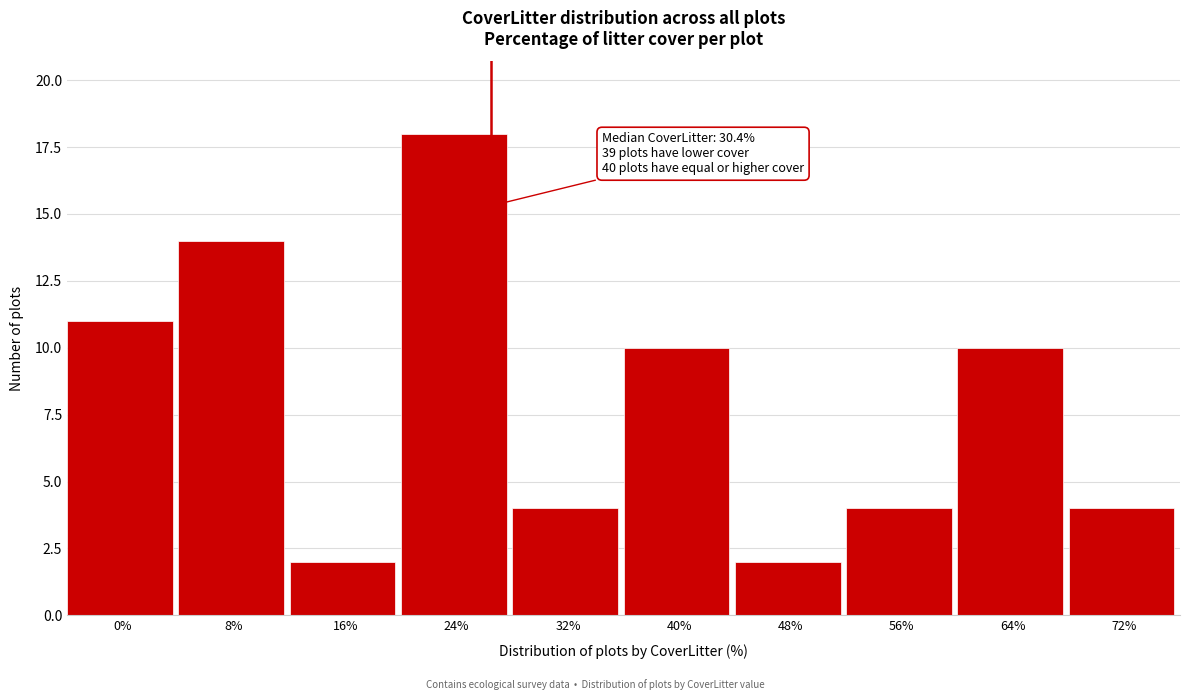

Reading left to right, extract all data points from this chart.

11	14	2	18	4	10	2	4	10	4